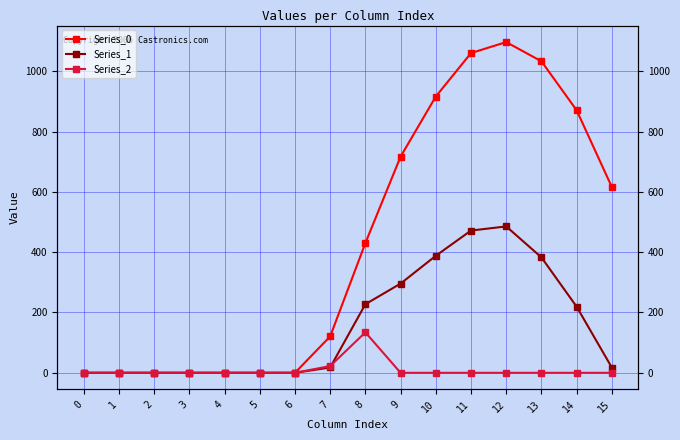

Does the chart display data point markers on the line(s)?

Yes